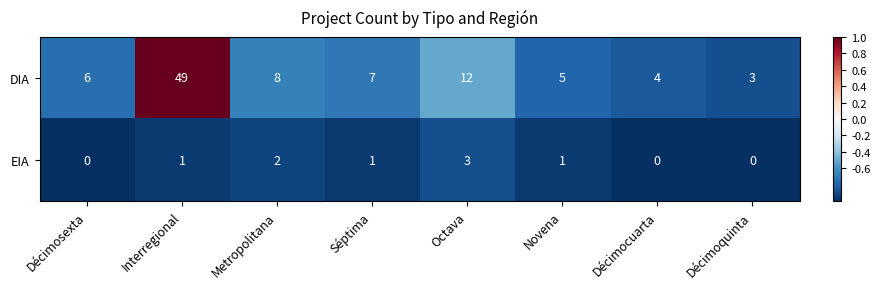

Reading left to right, extract all data points from this chart.

DIA: 6	49	8	7	12	5	4	3
EIA: 0	1	2	1	3	1	0	0